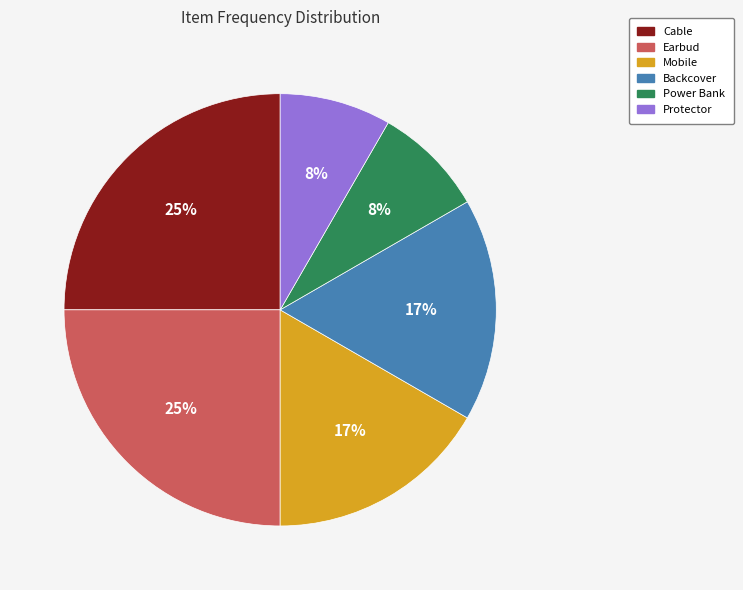

To the nearest percent, what is the difference between the largest and smallest slice percentages?

17%